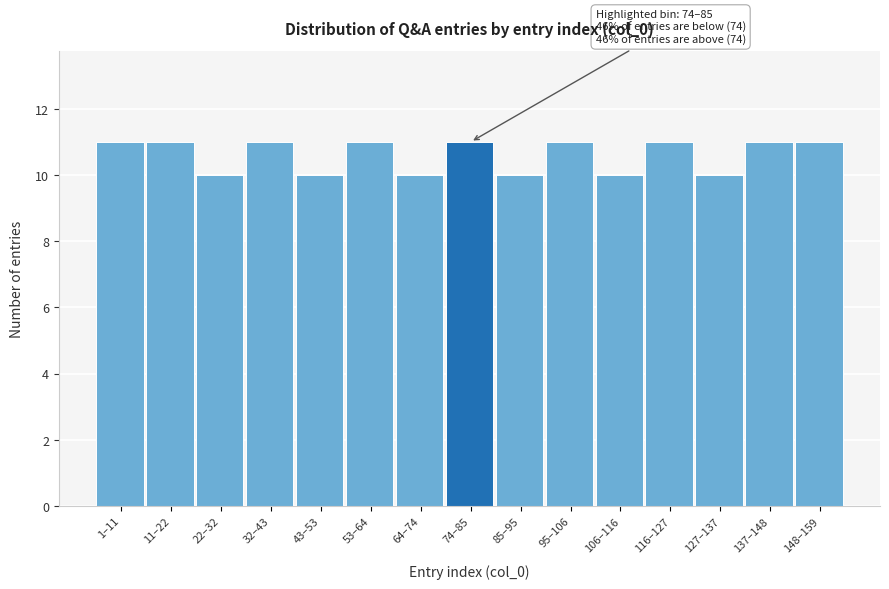

Reading left to right, what are all the values shown in this chart?

1–11=11	11–22=11	22–32=10	32–43=11	43–53=10	53–64=11	64–74=10	74–85=11	85–95=10	95–106=11	106–116=10	116–127=11	127–137=10	137–148=11	148–159=11